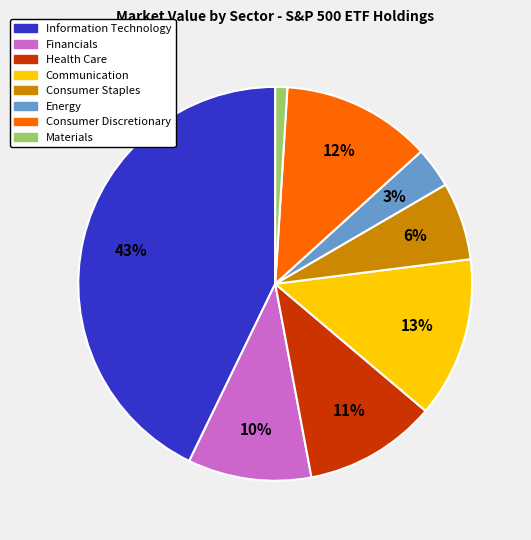

Approximately how many times larger is the value at Health Care compared to Consumer Discretionary?

0.9